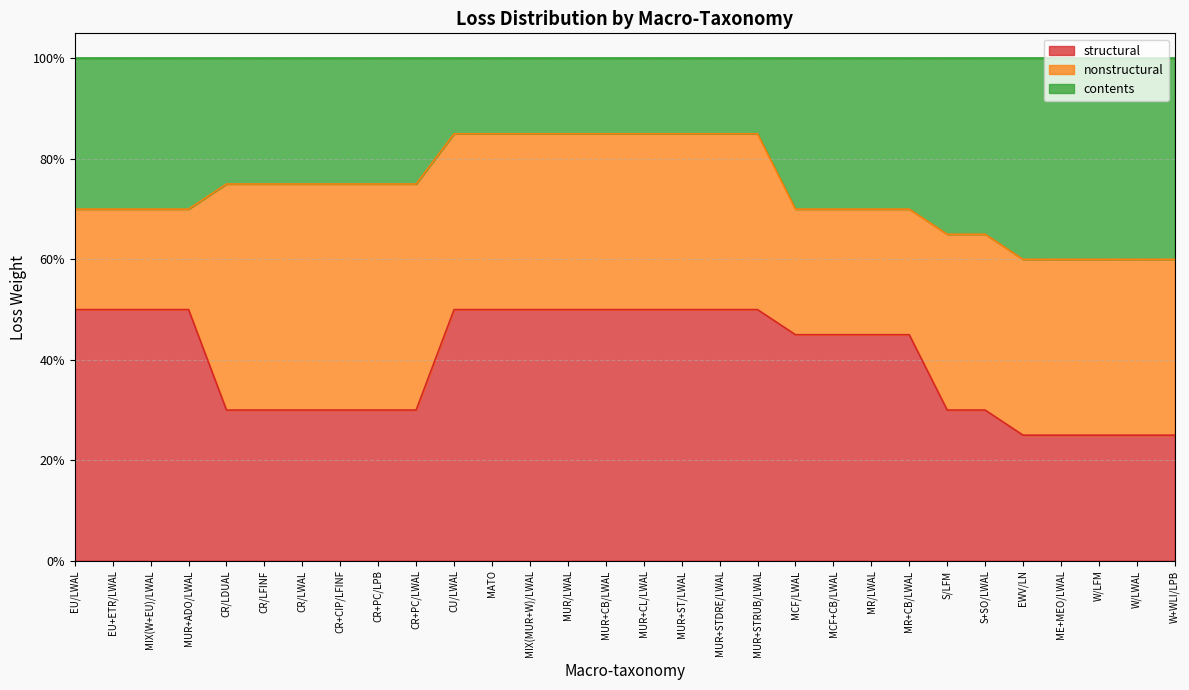

At which category is the sum across all series the highest?

CU/LWAL